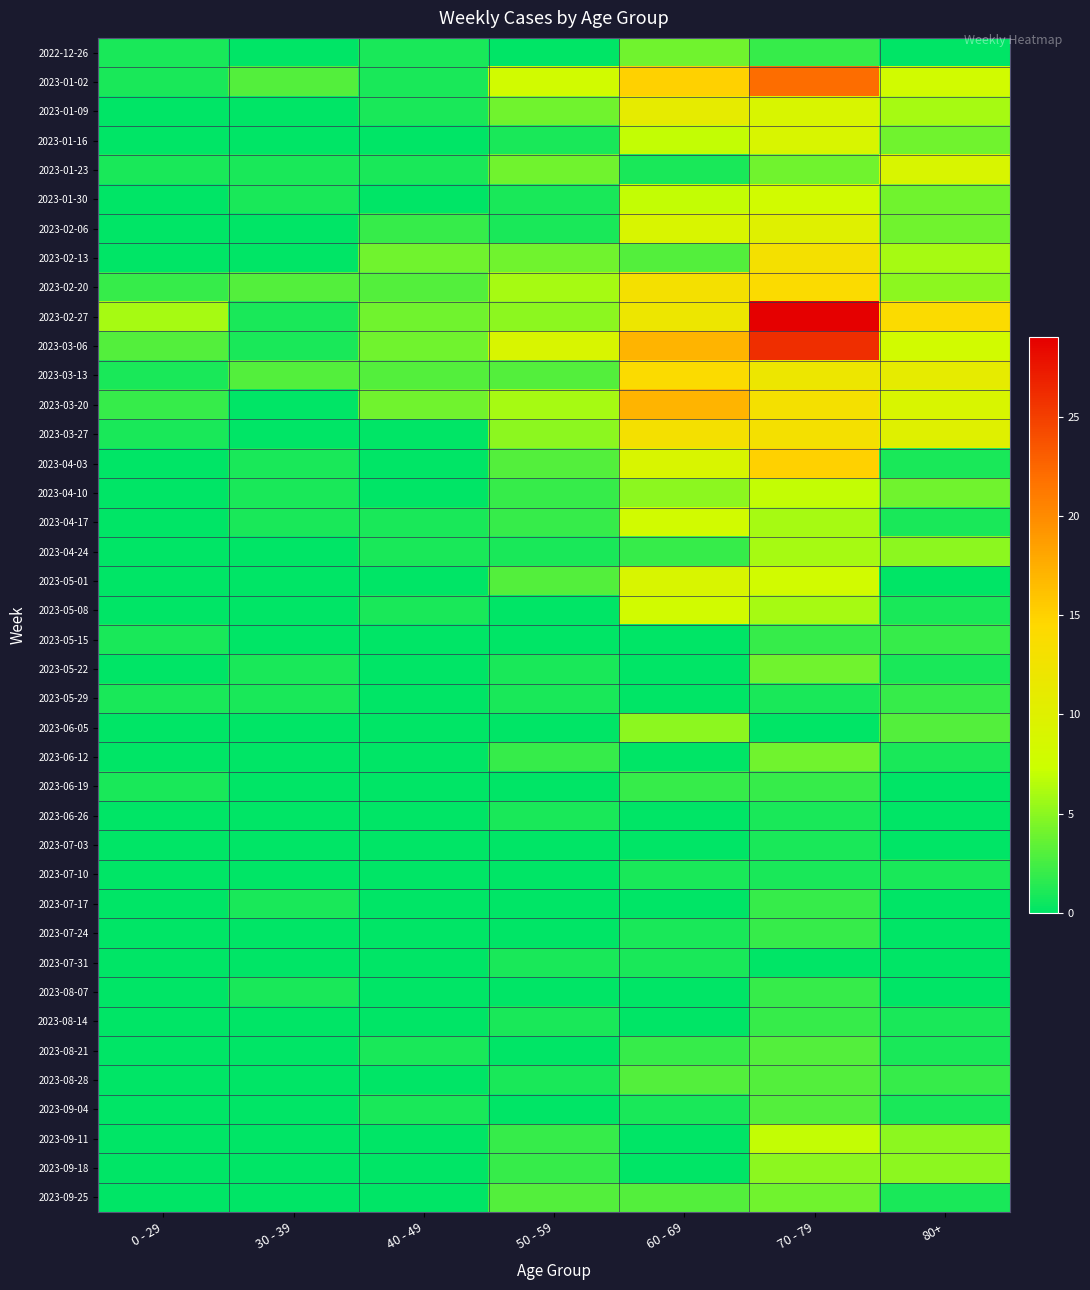

Reading right to left, transcribe all the data shown in this chart.

2022-12-26: 80+=0	70 - 79=2	60 - 69=4	50 - 59=0	40 - 49=1	30 - 39=0	0 - 29=1
2023-01-02: 80+=8	70 - 79=22	60 - 69=15	50 - 59=8	40 - 49=1	30 - 39=3	0 - 29=1
2023-01-09: 80+=6	70 - 79=9	60 - 69=11	50 - 59=4	40 - 49=1	30 - 39=0	0 - 29=0
2023-01-16: 80+=4	70 - 79=9	60 - 69=7	50 - 59=1	40 - 49=0	30 - 39=0	0 - 29=0
2023-01-23: 80+=9	70 - 79=4	60 - 69=1	50 - 59=4	40 - 49=1	30 - 39=1	0 - 29=1
2023-01-30: 80+=4	70 - 79=8	60 - 69=7	50 - 59=1	40 - 49=0	30 - 39=1	0 - 29=0
2023-02-06: 80+=4	70 - 79=10	60 - 69=9	50 - 59=1	40 - 49=2	30 - 39=0	0 - 29=0
2023-02-13: 80+=6	70 - 79=13	60 - 69=3	50 - 59=4	40 - 49=4	30 - 39=0	0 - 29=0
2023-02-20: 80+=5	70 - 79=14	60 - 69=13	50 - 59=6	40 - 49=3	30 - 39=3	0 - 29=2
2023-02-27: 80+=14	70 - 79=29	60 - 69=12	50 - 59=5	40 - 49=4	30 - 39=1	0 - 29=6
2023-03-06: 80+=8	70 - 79=26	60 - 69=17	50 - 59=9	40 - 49=4	30 - 39=1	0 - 29=3
2023-03-13: 80+=11	70 - 79=12	60 - 69=14	50 - 59=3	40 - 49=3	30 - 39=3	0 - 29=1
2023-03-20: 80+=9	70 - 79=13	60 - 69=17	50 - 59=6	40 - 49=4	30 - 39=0	0 - 29=2
2023-03-27: 80+=10	70 - 79=13	60 - 69=13	50 - 59=5	40 - 49=0	30 - 39=0	0 - 29=1
2023-04-03: 80+=1	70 - 79=15	60 - 69=9	50 - 59=3	40 - 49=0	30 - 39=1	0 - 29=0
2023-04-10: 80+=4	70 - 79=7	60 - 69=5	50 - 59=2	40 - 49=0	30 - 39=1	0 - 29=0
2023-04-17: 80+=1	70 - 79=6	60 - 69=8	50 - 59=2	40 - 49=1	30 - 39=1	0 - 29=0
2023-04-24: 80+=5	70 - 79=6	60 - 69=2	50 - 59=1	40 - 49=1	30 - 39=0	0 - 29=0
2023-05-01: 80+=0	70 - 79=8	60 - 69=9	50 - 59=3	40 - 49=0	30 - 39=0	0 - 29=0
2023-05-08: 80+=1	70 - 79=6	60 - 69=8	50 - 59=0	40 - 49=1	30 - 39=0	0 - 29=0
2023-05-15: 80+=2	70 - 79=2	60 - 69=0	50 - 59=0	40 - 49=0	30 - 39=0	0 - 29=1
2023-05-22: 80+=1	70 - 79=4	60 - 69=0	50 - 59=1	40 - 49=0	30 - 39=1	0 - 29=0
2023-05-29: 80+=2	70 - 79=1	60 - 69=0	50 - 59=1	40 - 49=0	30 - 39=1	0 - 29=1
2023-06-05: 80+=3	70 - 79=0	60 - 69=5	50 - 59=0	40 - 49=0	30 - 39=0	0 - 29=0
2023-06-12: 80+=1	70 - 79=4	60 - 69=0	50 - 59=2	40 - 49=0	30 - 39=0	0 - 29=0
2023-06-19: 80+=0	70 - 79=2	60 - 69=2	50 - 59=0	40 - 49=0	30 - 39=0	0 - 29=1
2023-06-26: 80+=0	70 - 79=1	60 - 69=0	50 - 59=1	40 - 49=0	30 - 39=0	0 - 29=0
2023-07-03: 80+=0	70 - 79=1	60 - 69=0	50 - 59=0	40 - 49=0	30 - 39=0	0 - 29=0
2023-07-10: 80+=1	70 - 79=1	60 - 69=1	50 - 59=0	40 - 49=0	30 - 39=0	0 - 29=0
2023-07-17: 80+=0	70 - 79=2	60 - 69=0	50 - 59=0	40 - 49=0	30 - 39=1	0 - 29=0
2023-07-24: 80+=0	70 - 79=2	60 - 69=1	50 - 59=0	40 - 49=0	30 - 39=0	0 - 29=0
2023-07-31: 80+=0	70 - 79=0	60 - 69=1	50 - 59=1	40 - 49=0	30 - 39=0	0 - 29=0
2023-08-07: 80+=0	70 - 79=2	60 - 69=0	50 - 59=0	40 - 49=0	30 - 39=1	0 - 29=0
2023-08-14: 80+=1	70 - 79=2	60 - 69=0	50 - 59=1	40 - 49=0	30 - 39=0	0 - 29=0
2023-08-21: 80+=1	70 - 79=3	60 - 69=2	50 - 59=0	40 - 49=1	30 - 39=0	0 - 29=0
2023-08-28: 80+=2	70 - 79=3	60 - 69=3	50 - 59=1	40 - 49=0	30 - 39=0	0 - 29=0
2023-09-04: 80+=1	70 - 79=3	60 - 69=1	50 - 59=0	40 - 49=1	30 - 39=0	0 - 29=0
2023-09-11: 80+=5	70 - 79=7	60 - 69=0	50 - 59=2	40 - 49=0	30 - 39=0	0 - 29=0
2023-09-18: 80+=5	70 - 79=5	60 - 69=0	50 - 59=2	40 - 49=0	30 - 39=0	0 - 29=0
2023-09-25: 80+=1	70 - 79=4	60 - 69=3	50 - 59=3	40 - 49=0	30 - 39=0	0 - 29=0